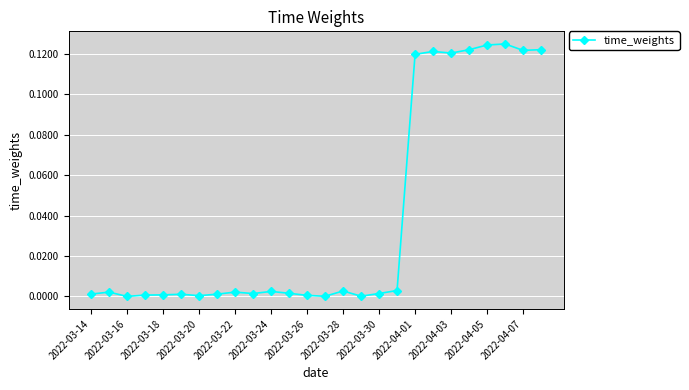

True or false: the data has more than 0 interior local peaks.

True